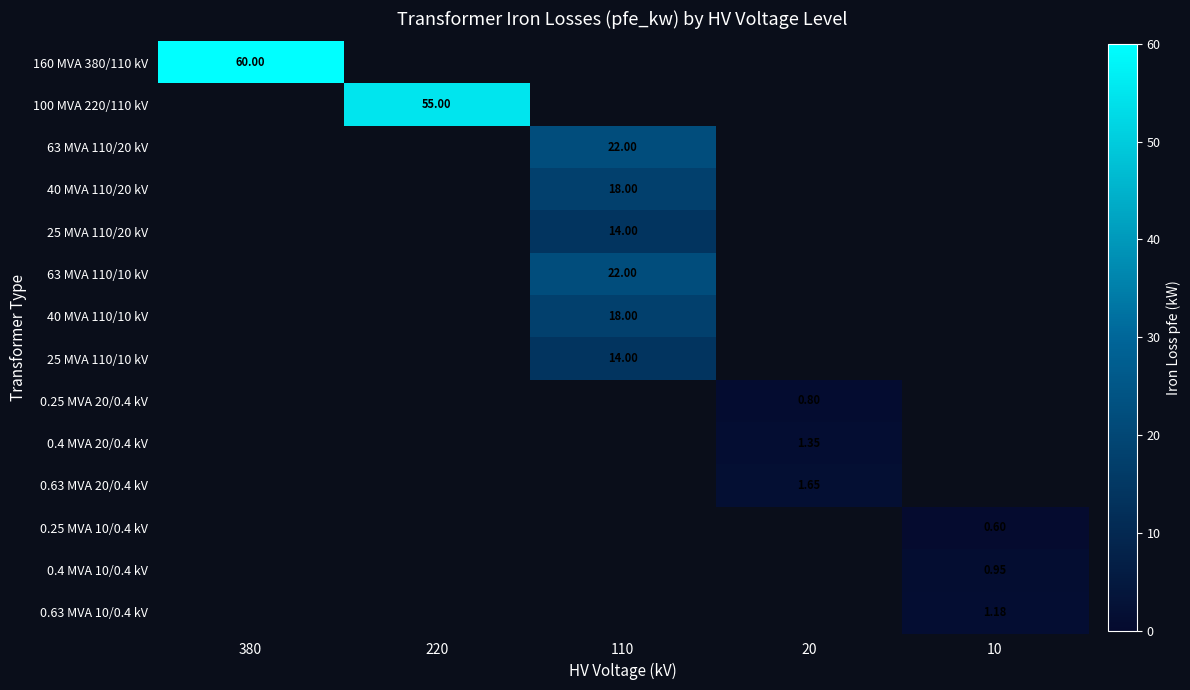

Is the value of 63 MVA 110/10 kV at 380 greater than the value of 0.63 MVA 20/0.4 kV at 110?

No